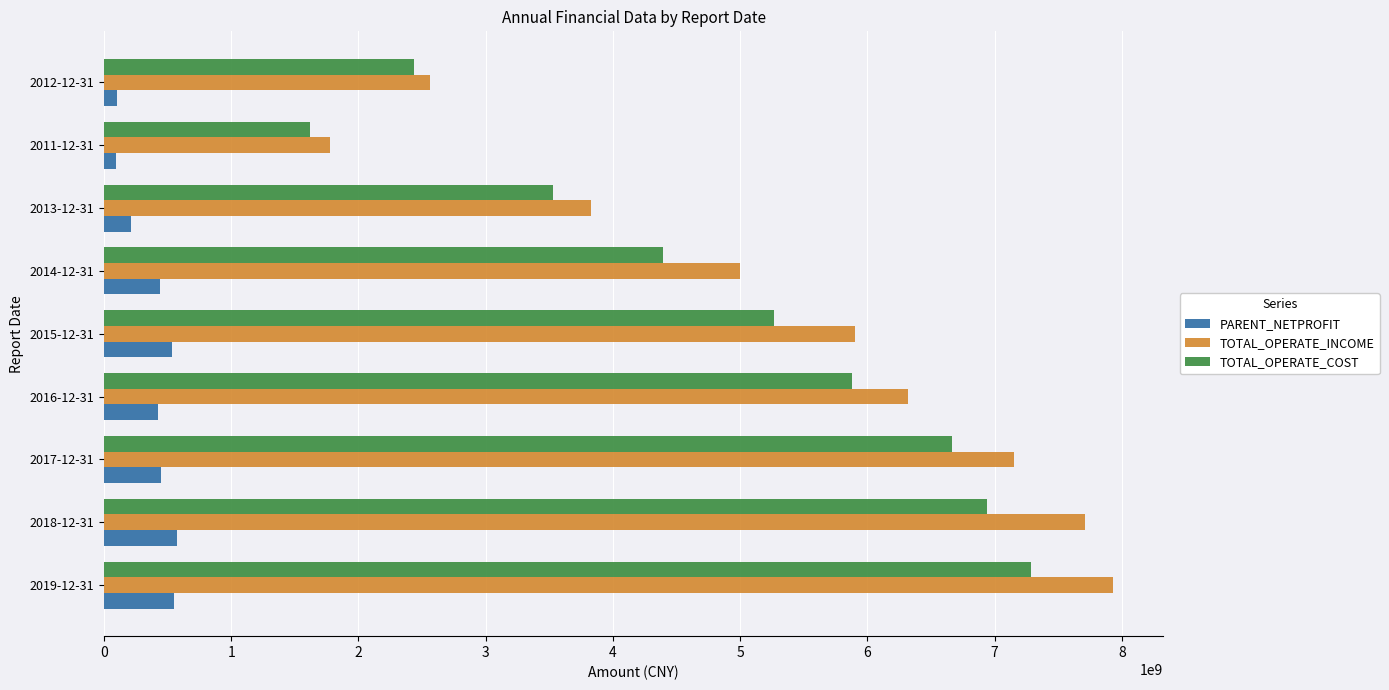

Which series has the widest spread of values?

TOTAL_OPERATE_INCOME